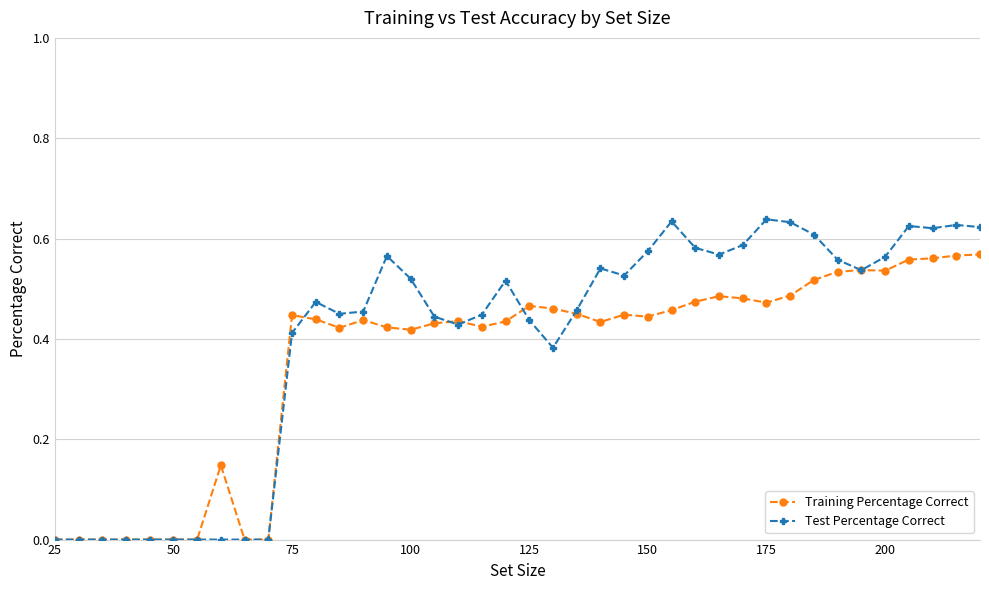

True or false: Test Percentage Correct has more than 1 interior local peaks.

True